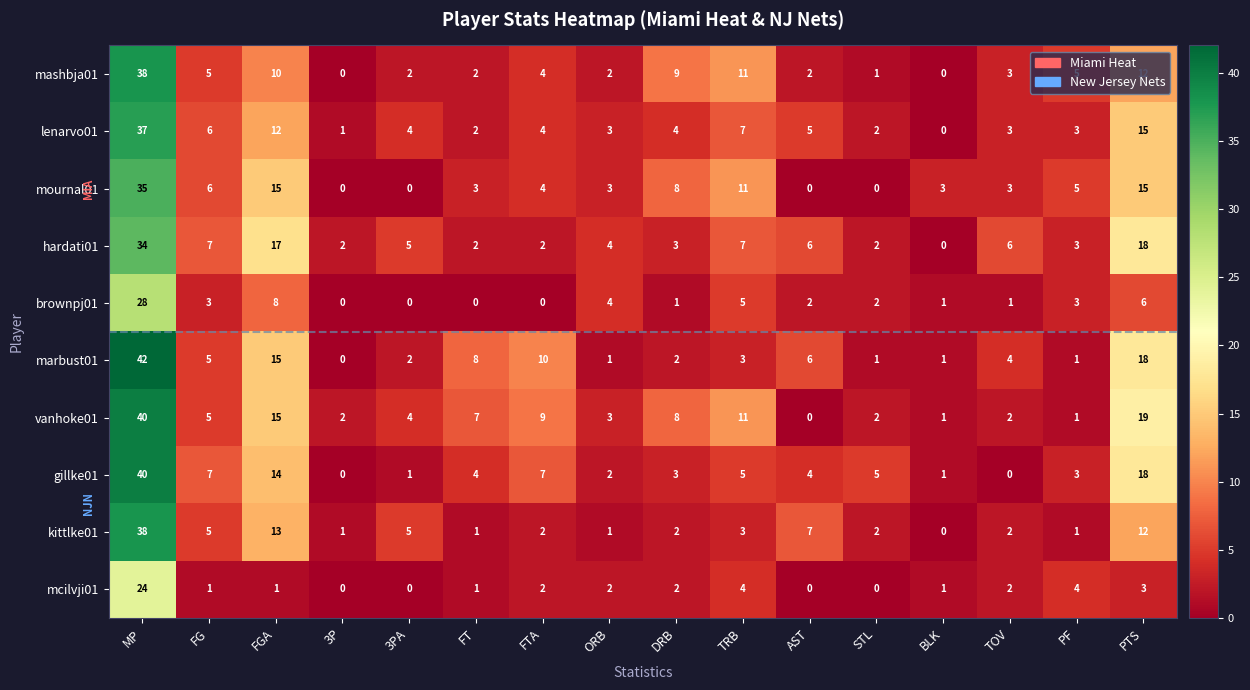

Which series has the largest total across all categories?

vanhoke01